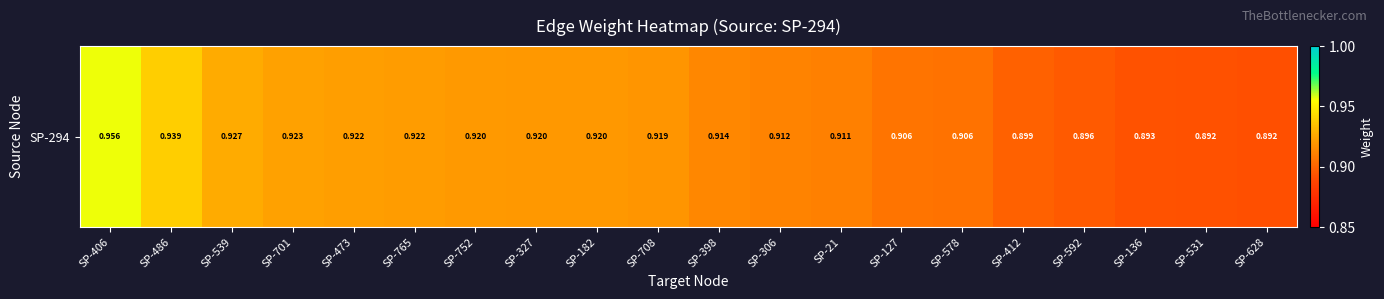

Reading left to right, what are all the values shown in this chart?

SP-406=1.0	SP-486=0.9	SP-539=0.9	SP-701=0.9	SP-473=0.9	SP-765=0.9	SP-752=0.9	SP-327=0.9	SP-182=0.9	SP-708=0.9	SP-398=0.9	SP-306=0.9	SP-21=0.9	SP-127=0.9	SP-578=0.9	SP-412=0.9	SP-592=0.9	SP-136=0.9	SP-531=0.9	SP-628=0.9